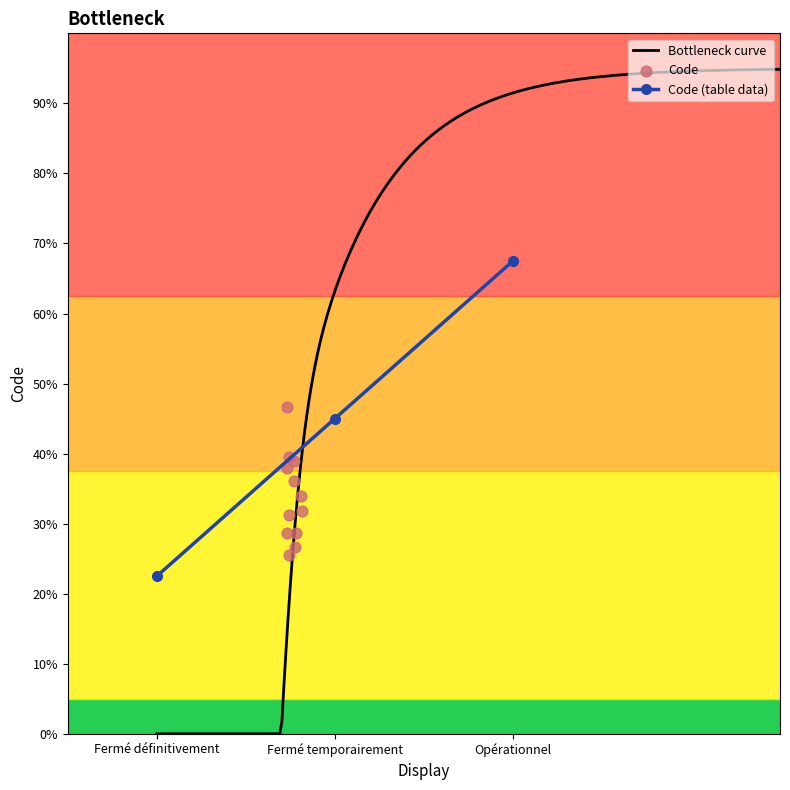

Which has a higher value, Fermé temporairement or Fermé définitivement?

Fermé temporairement